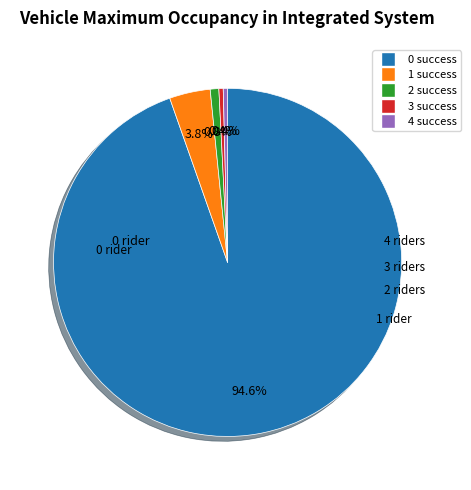

Does 0 represent more than half of the total?

Yes